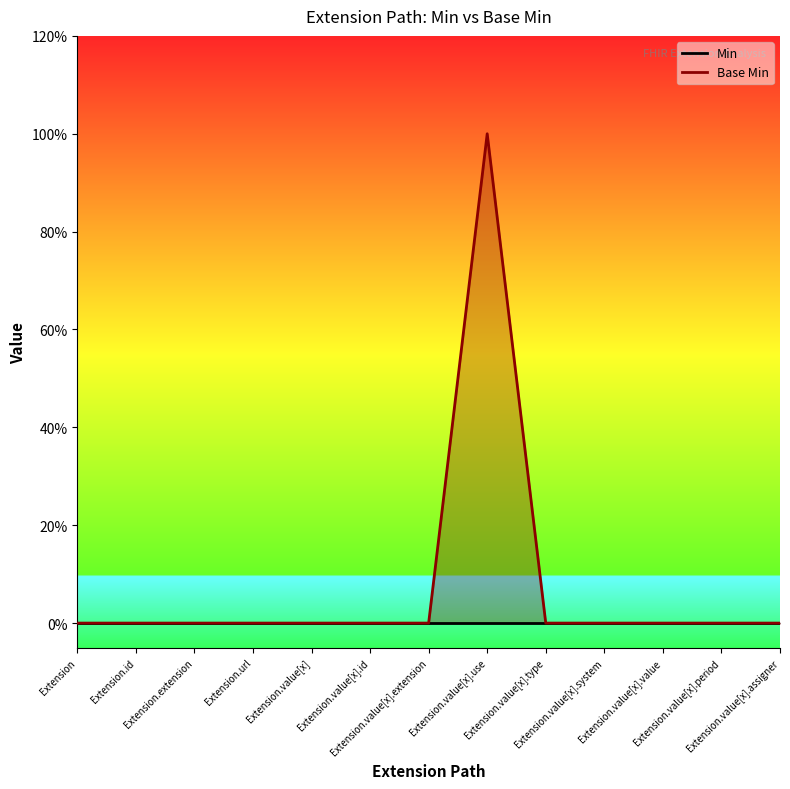

Which has a higher value, Extension.id or Extension.value[x].value?

Extension.id